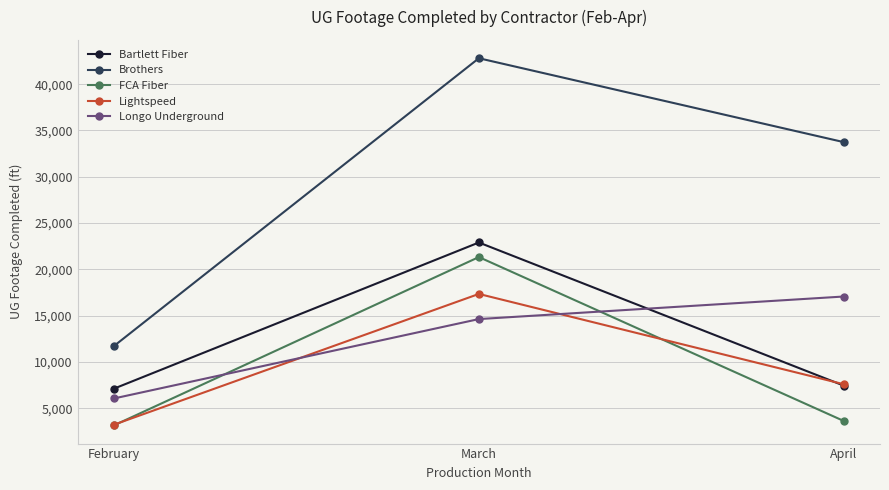

What is the spread (max minus min) of values at April?

30114